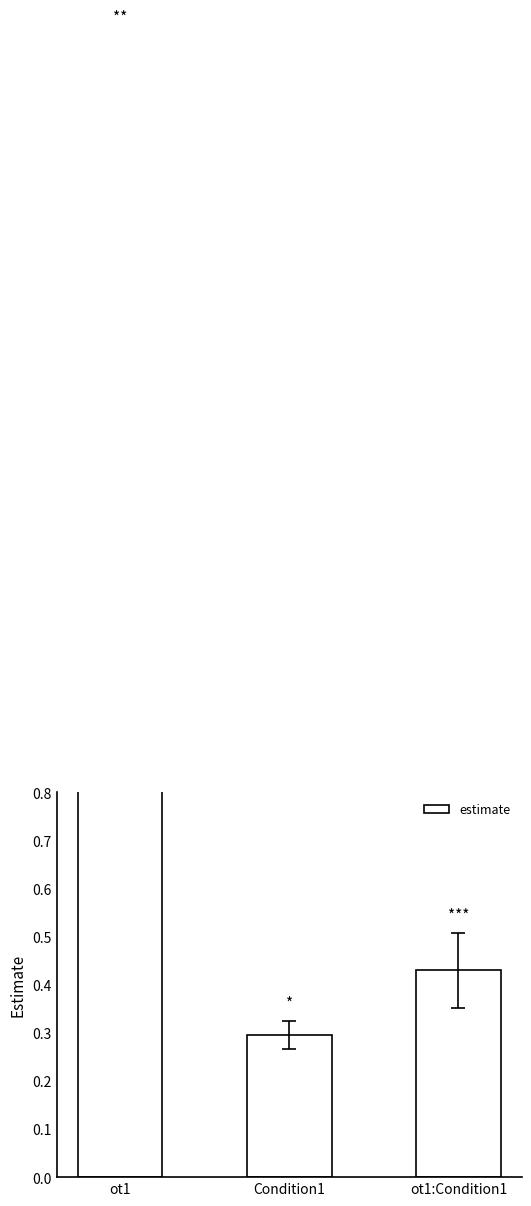

True or false: the data shows 0.5 at Condition1.

False